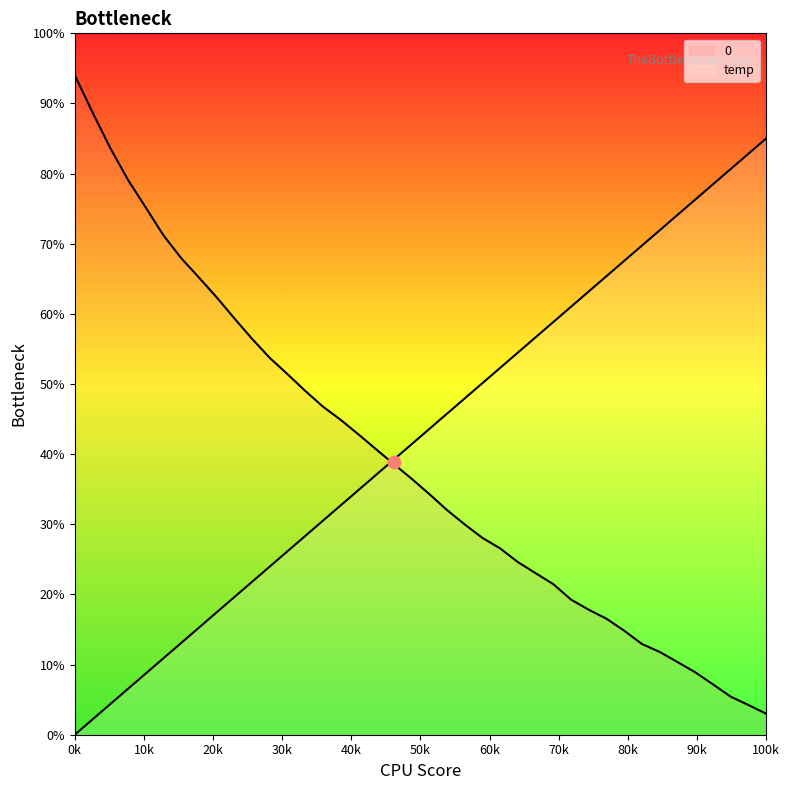

What is the total value across all series at 0k?

94.0